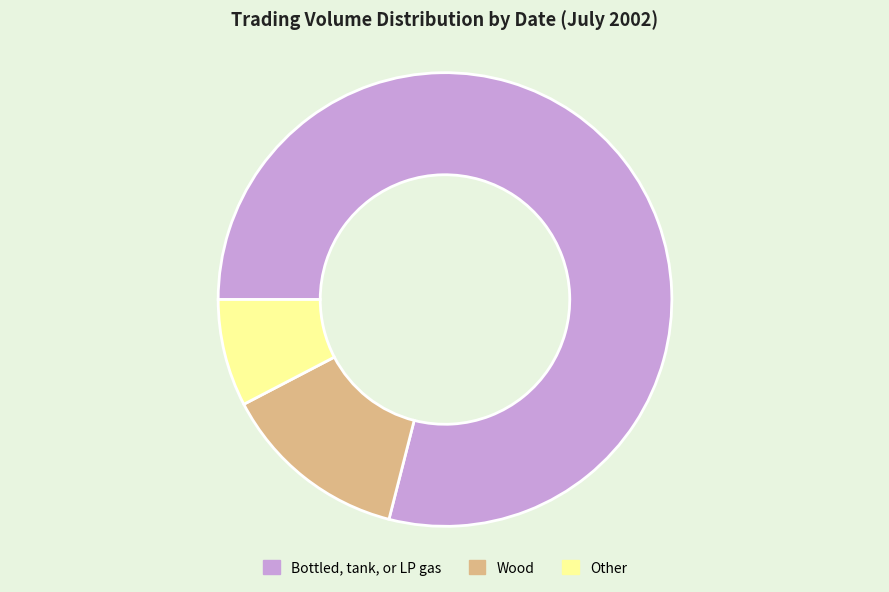

How many slices are in this pie chart?

3